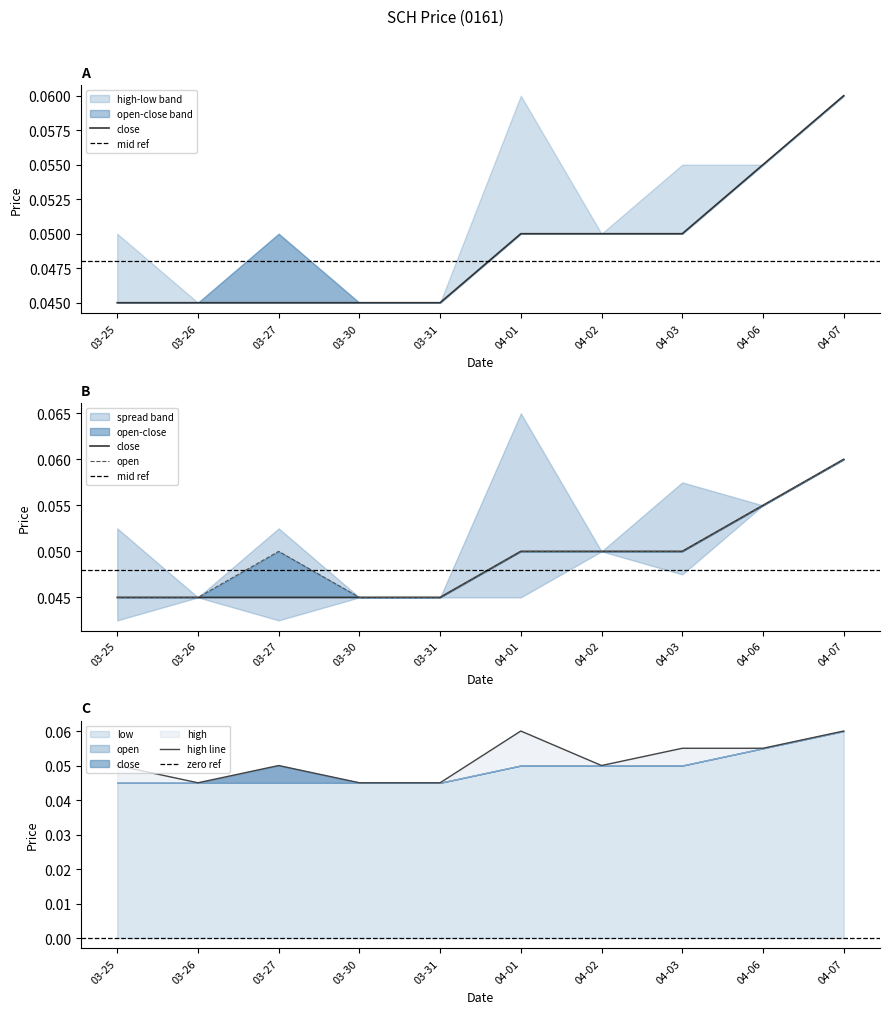

True or false: close has a value of 0.0 at 04-01.

False